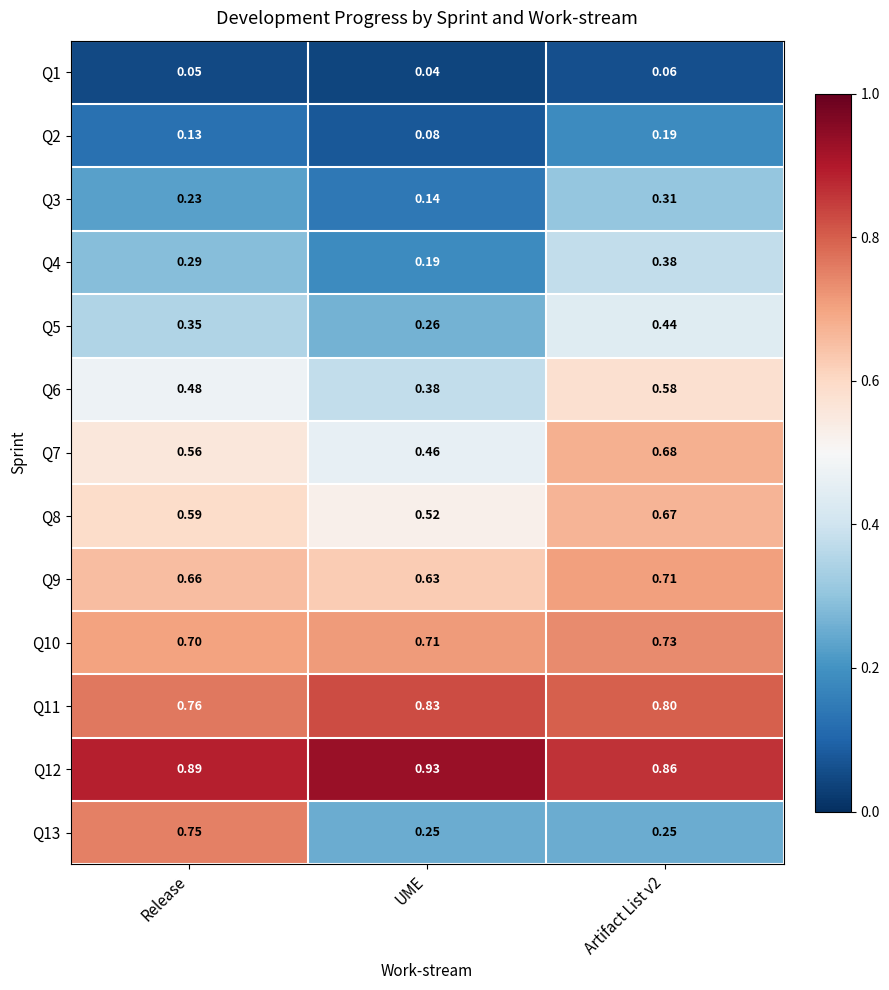

Is the value of Q8 at UME greater than the value of Q13 at Artifact List v2?

Yes